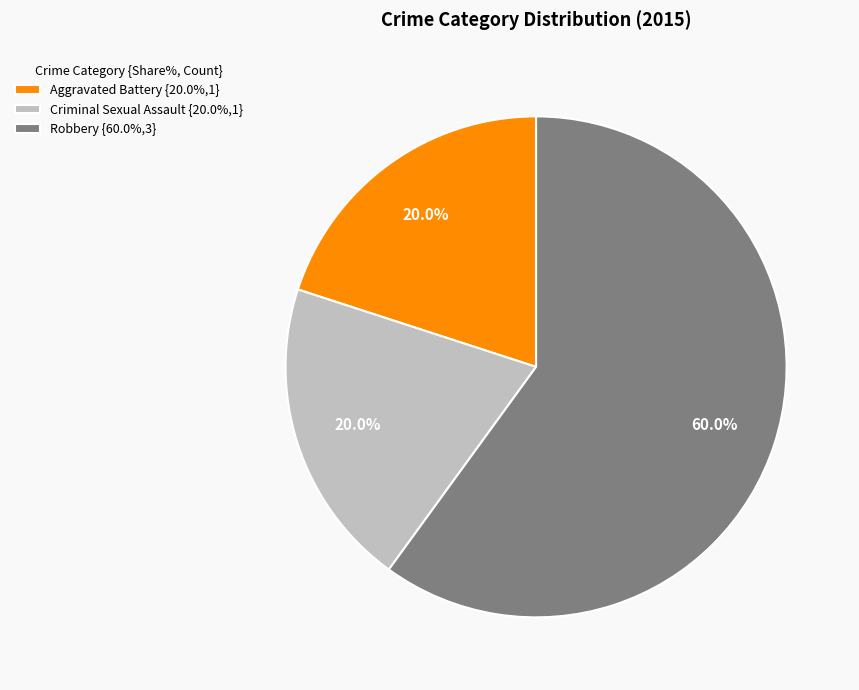

Does Robbery {60.0%,3} represent more than half of the total?

Yes